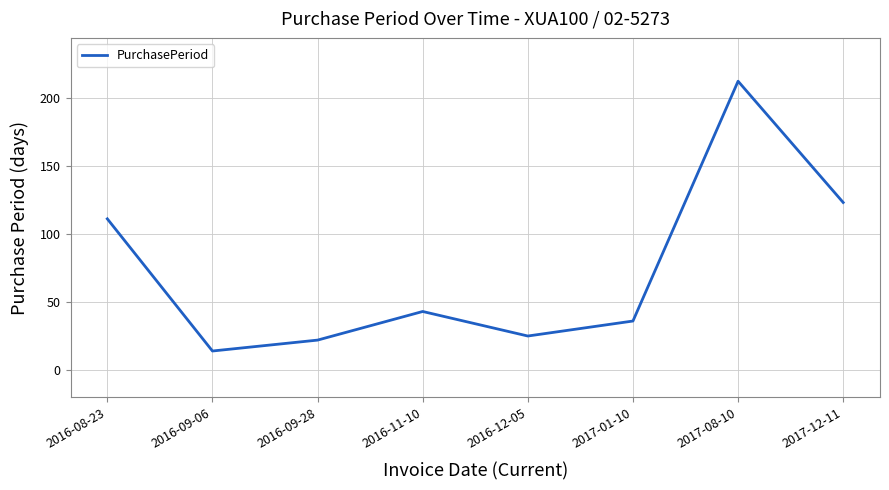

Rank the categories by value from lowest to highest.

2016-09-06, 2016-09-28, 2016-12-05, 2017-01-10, 2016-11-10, 2016-08-23, 2017-12-11, 2017-08-10